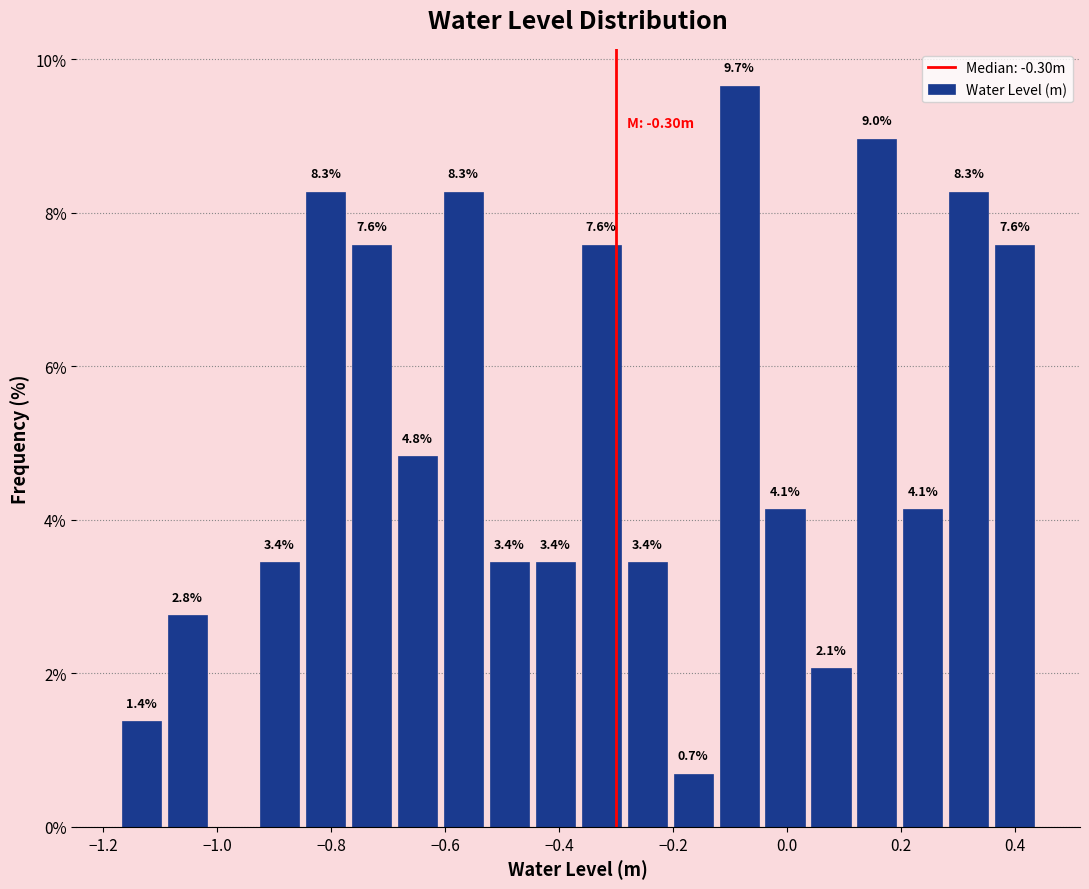

Which range on the x-axis has the tallest bar?

-0.12 to -0.04